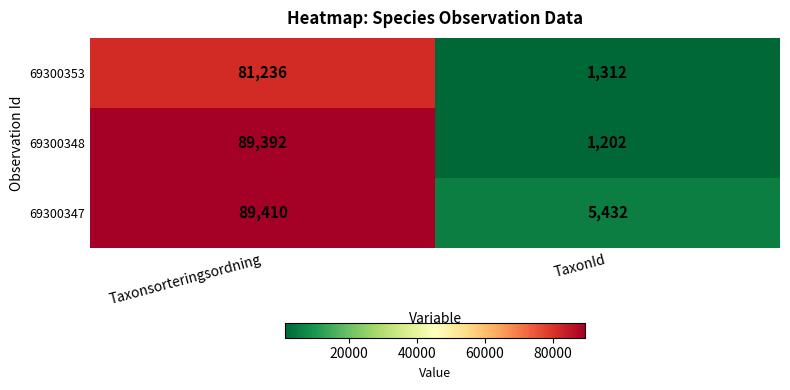

What is the highest value of the 69300348 series?

89392